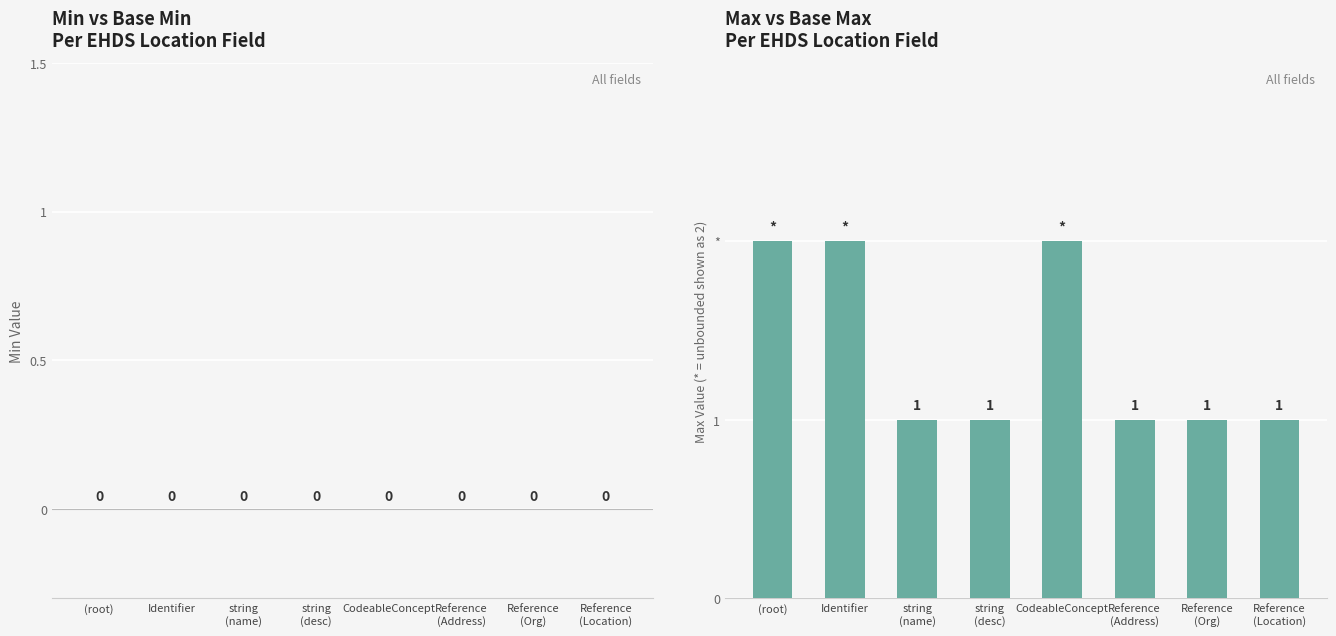

What is the label of the 2nd bar from the right?

Reference
(Org)